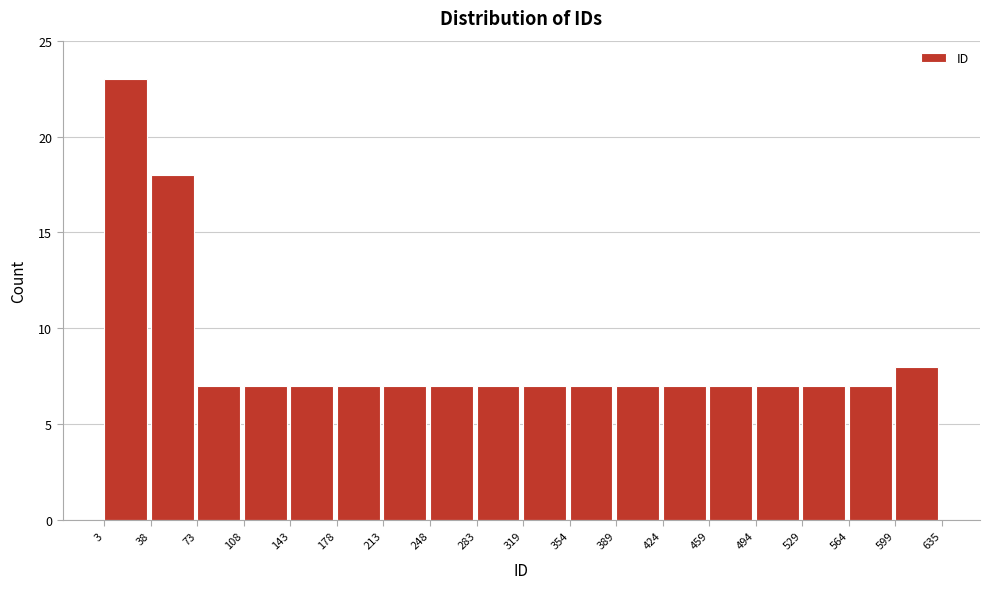

Over which range of the x-axis is the bar tallest?

3 to 38